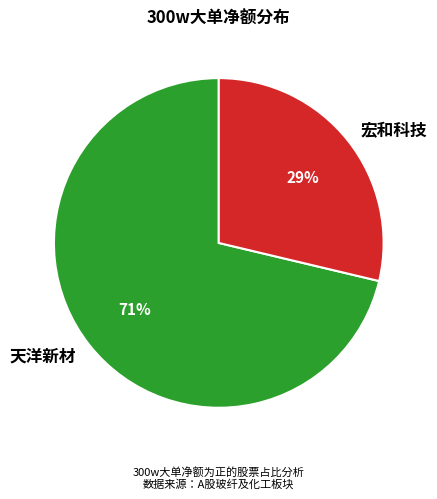

Is there any slice that represents more than half of the pie?

Yes